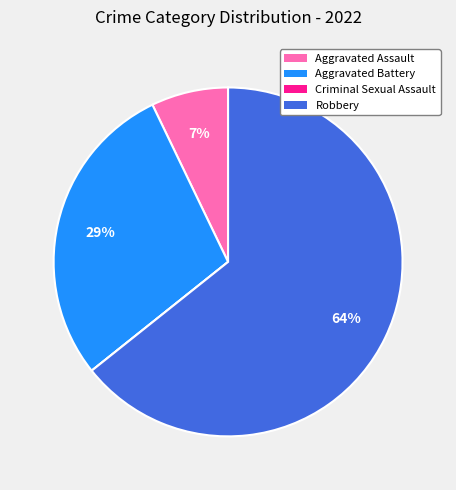

Is the sum of Robbery and Aggravated Assault greater than half?

Yes